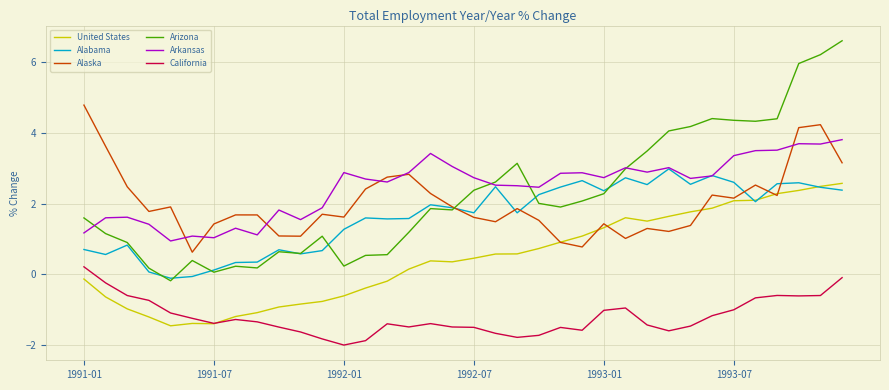

What is the greatest value displayed?

6.6